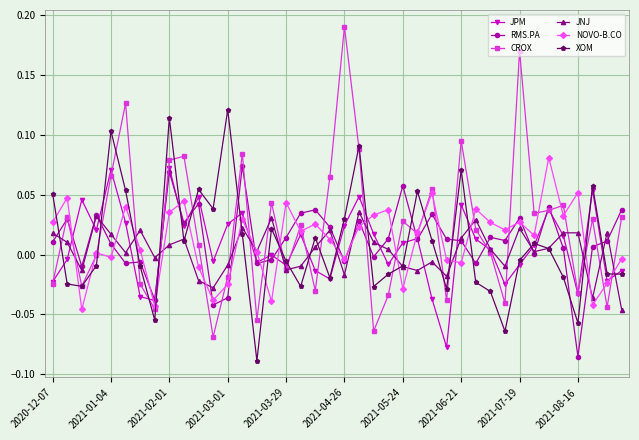

True or false: XOM has more than 2 points higher than both neighbors.

True